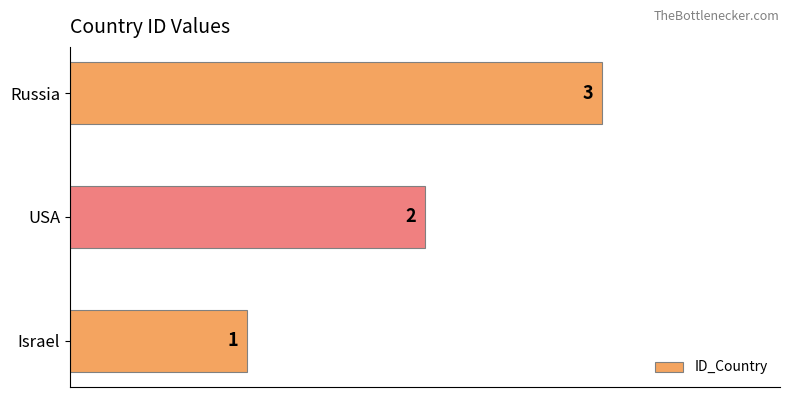

What is the maximum value shown in the chart?

3